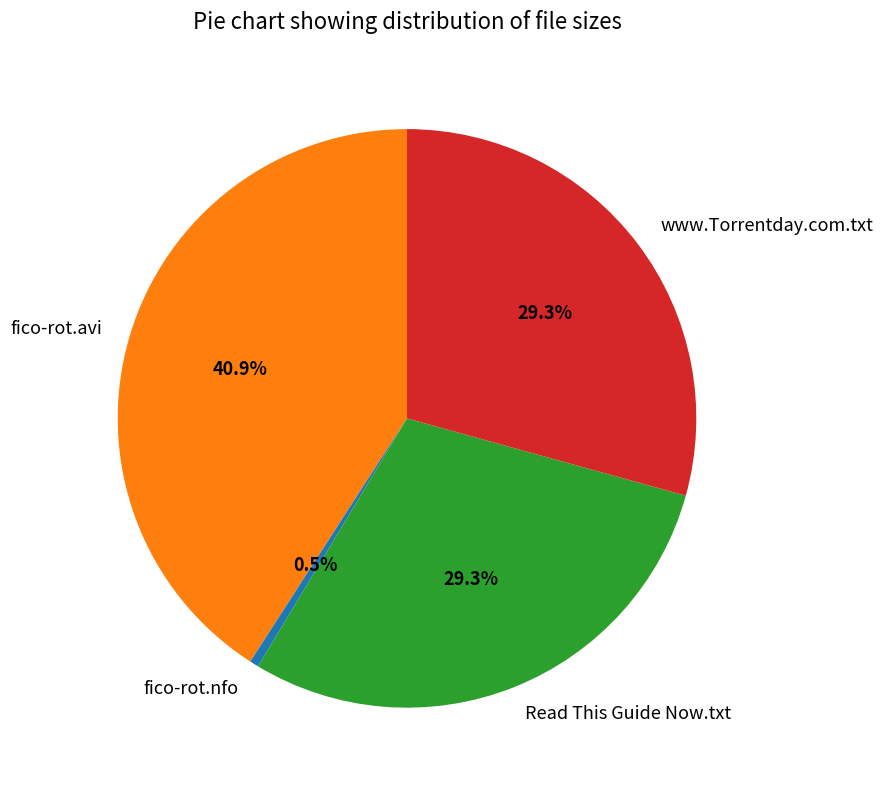

What percentage is the fico-rot.avi slice, to the nearest percent?

41%